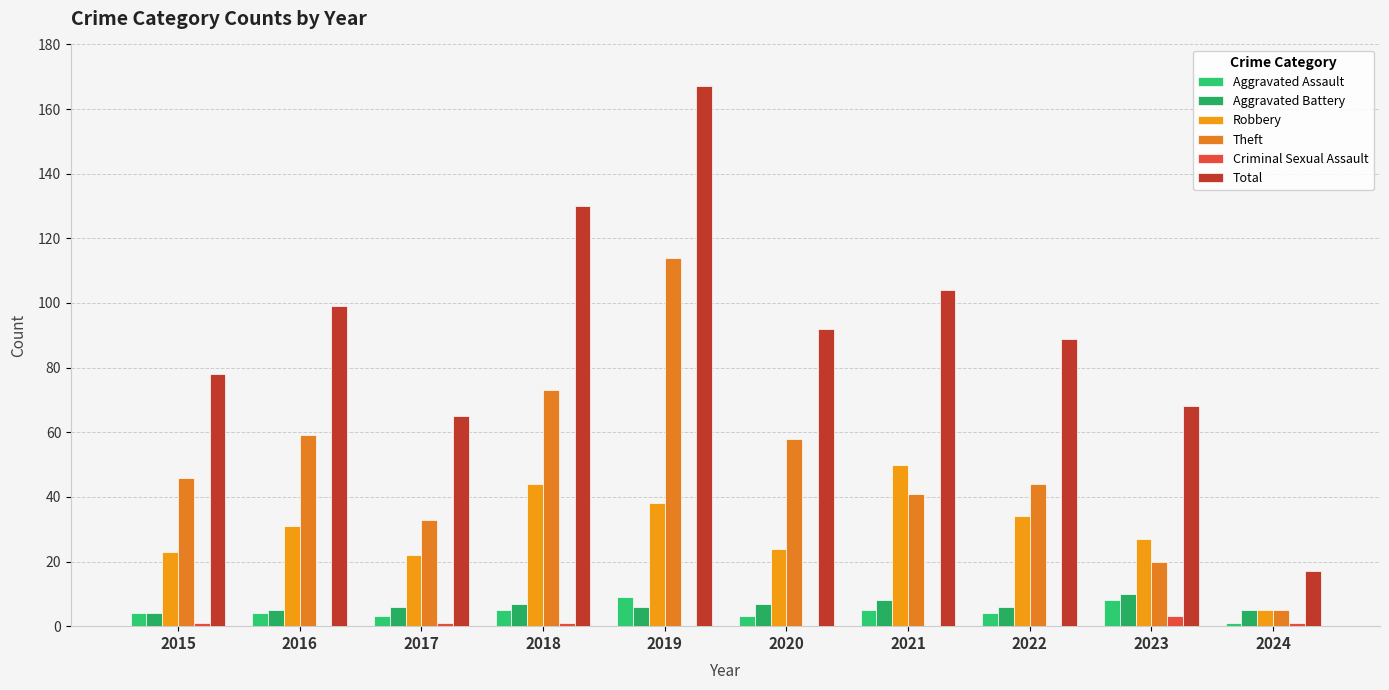

Which has a higher value, 2017 or 2022?

2022